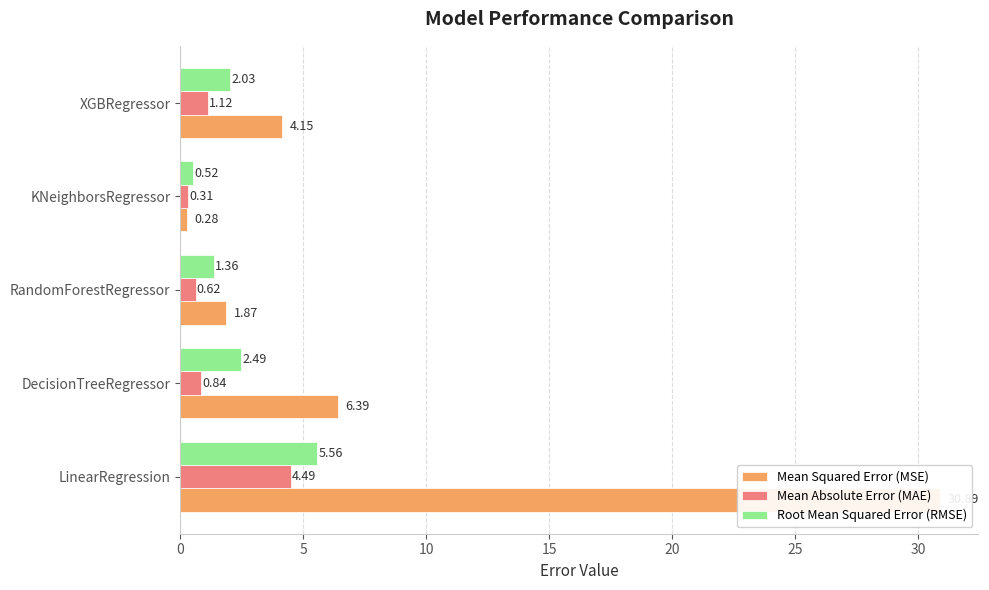

What is the value of the Root Mean Squared Error (RMSE) bar at the 2nd from the left?

2.5